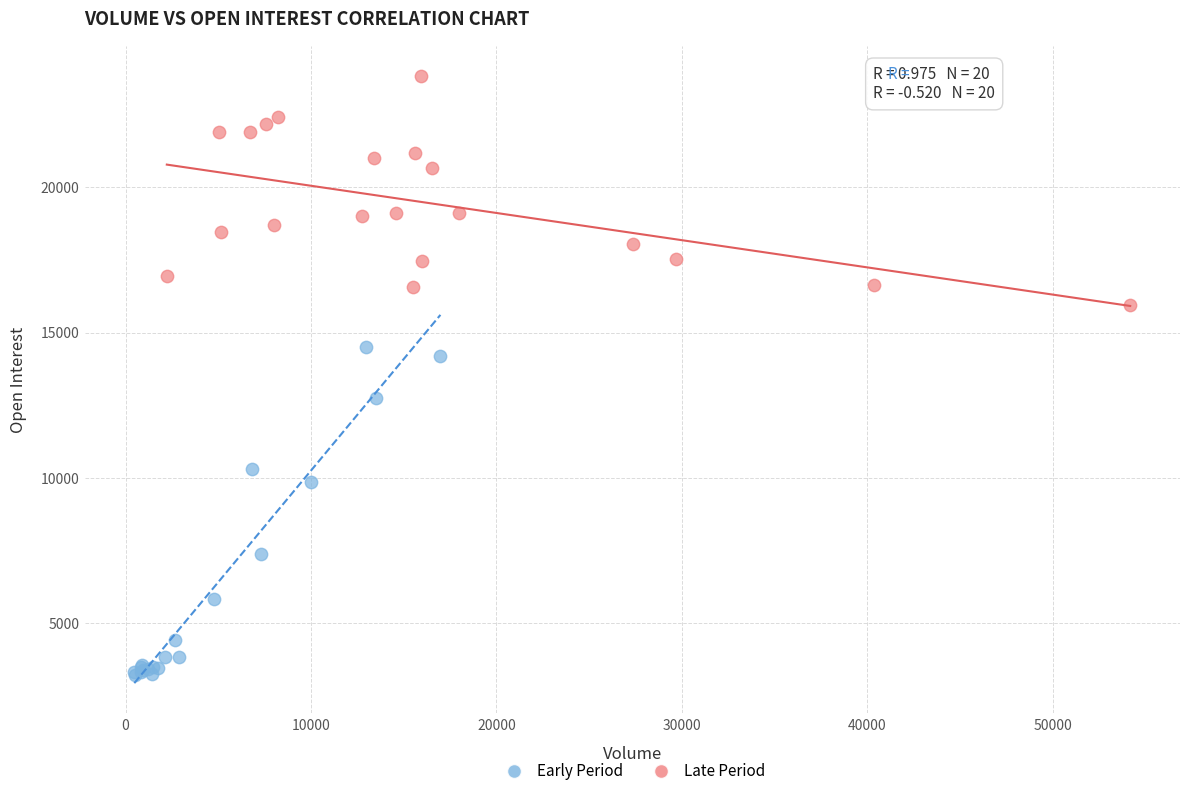

Which series has the largest Y range (max minus min)?

Early Period